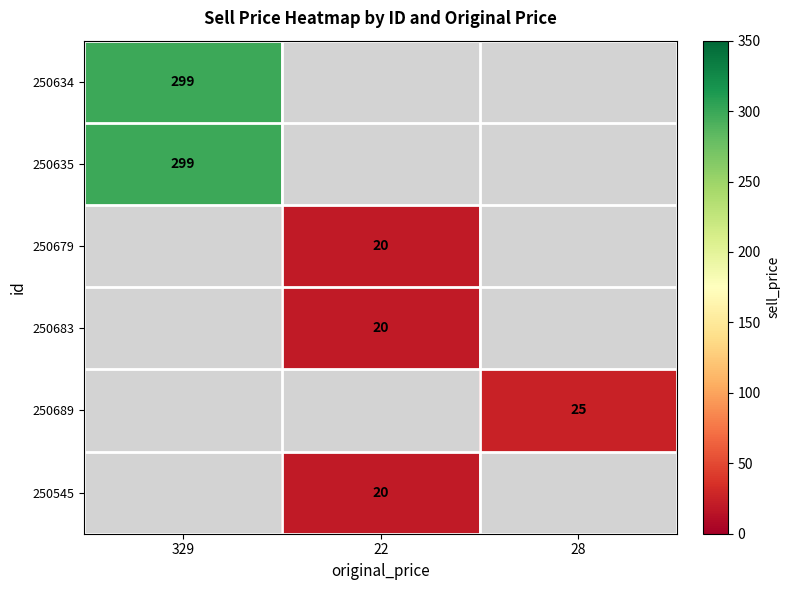

How many positive values does the 250634 series have?

1